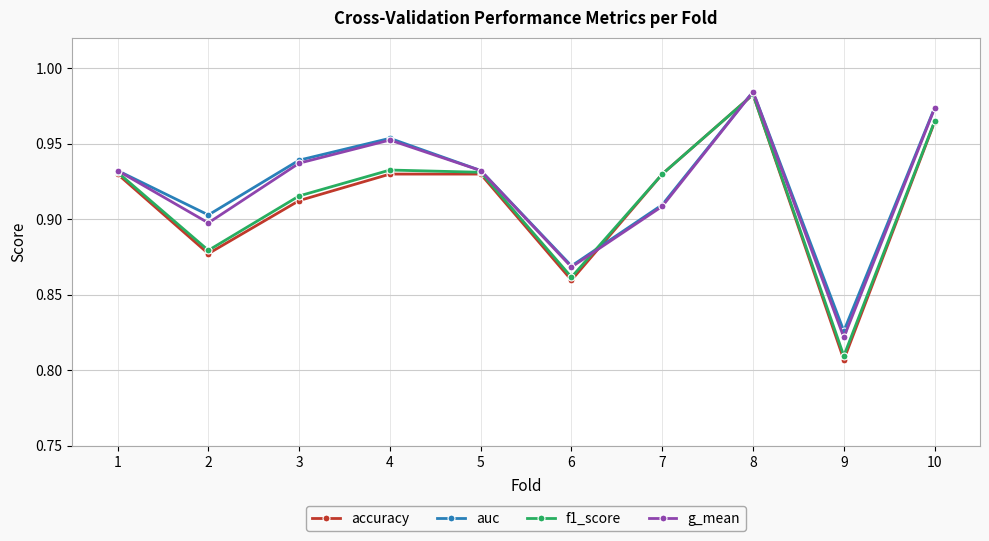

How many series are shown in this chart?

4